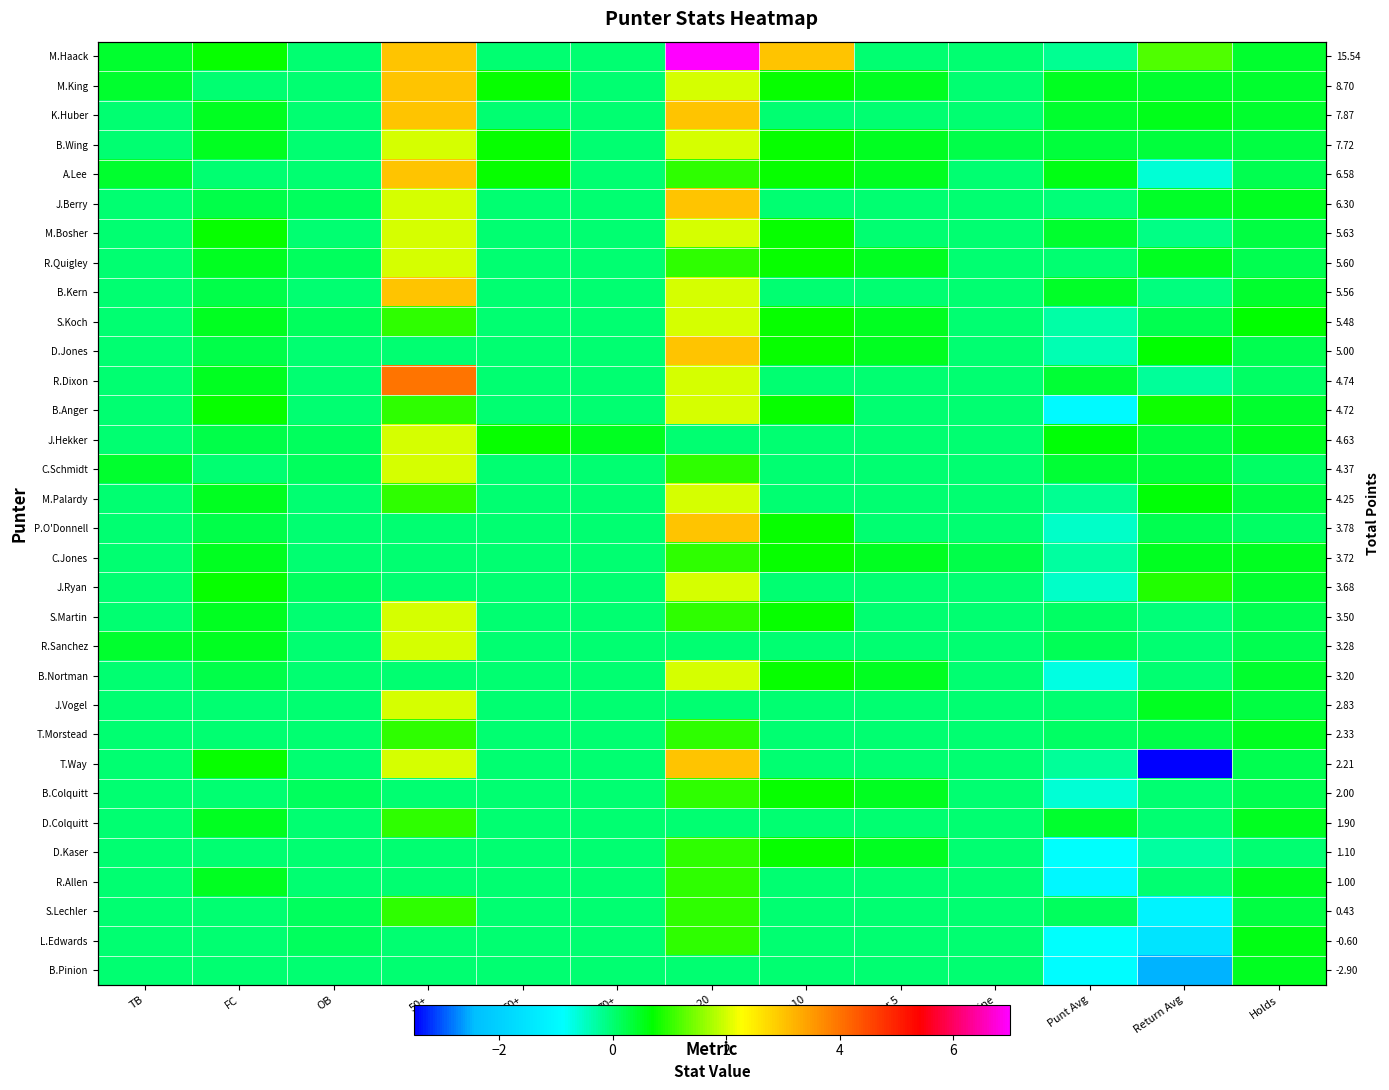

True or false: K.Huber has a value of 1.2 at Under 20.

False